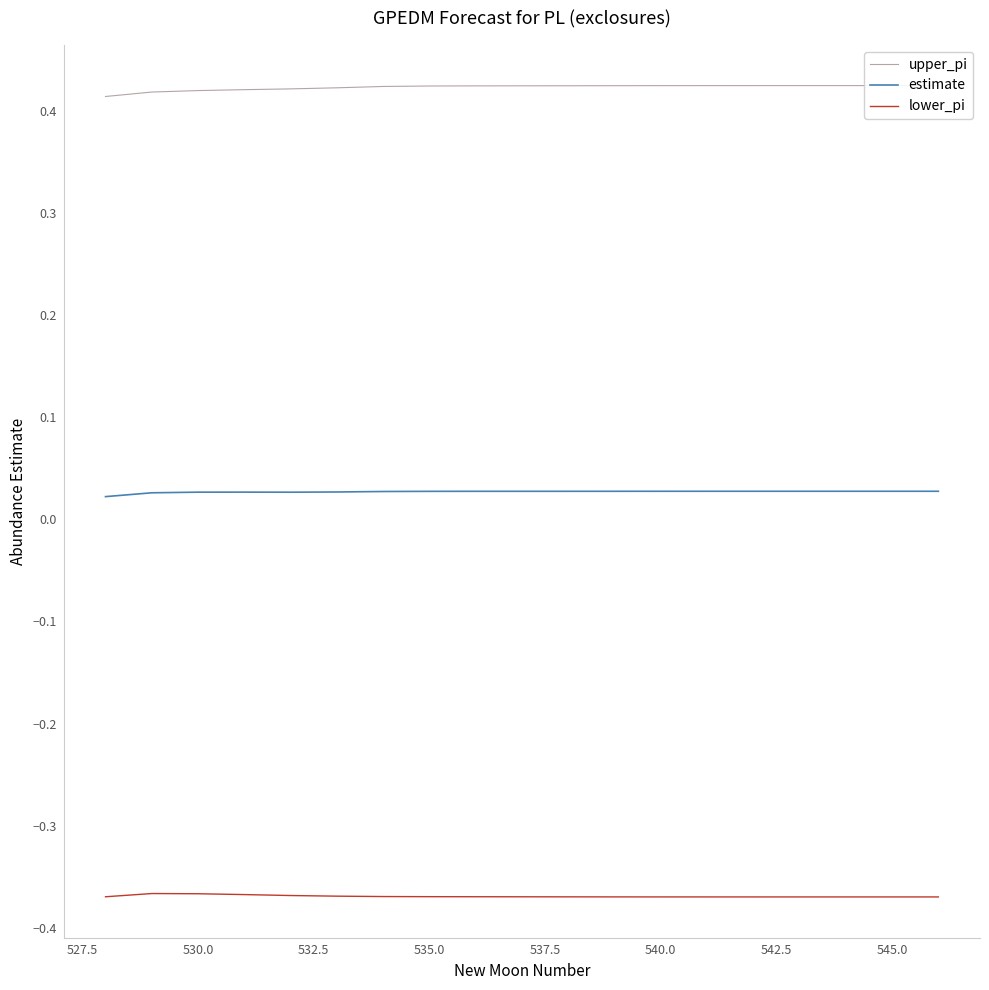

True or false: lower_pi and estimate intersect in this chart.

False